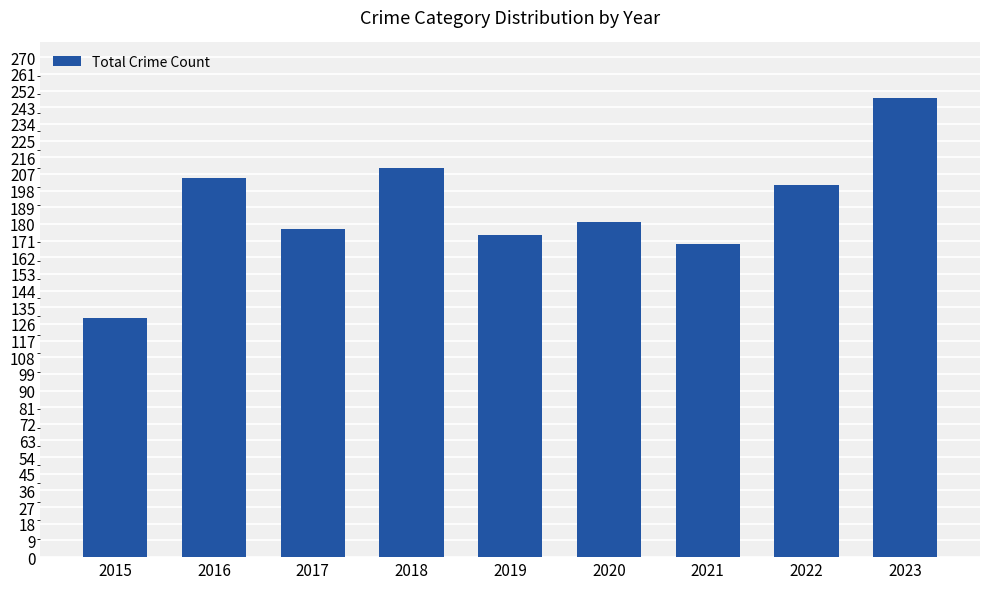

Approximately how many times larger is the value at 2017 compared to 2019?

1.0